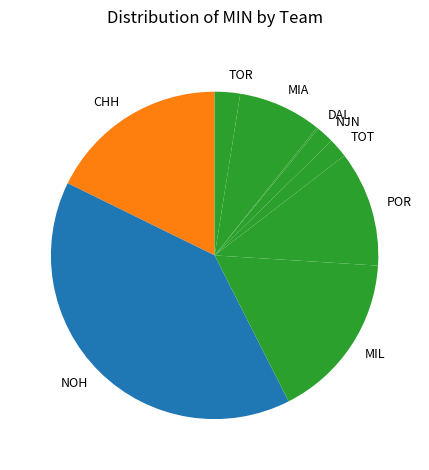

The POR slice represents 11% of the pie. True or false?

True